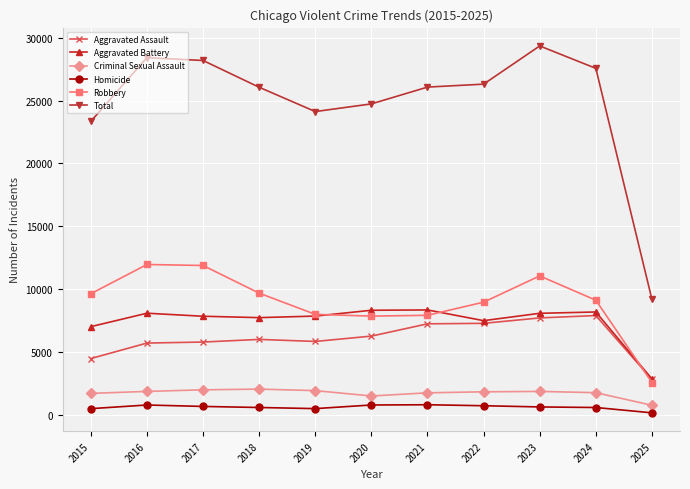

How many times do Aggravated Battery and Robbery cross each other?

3